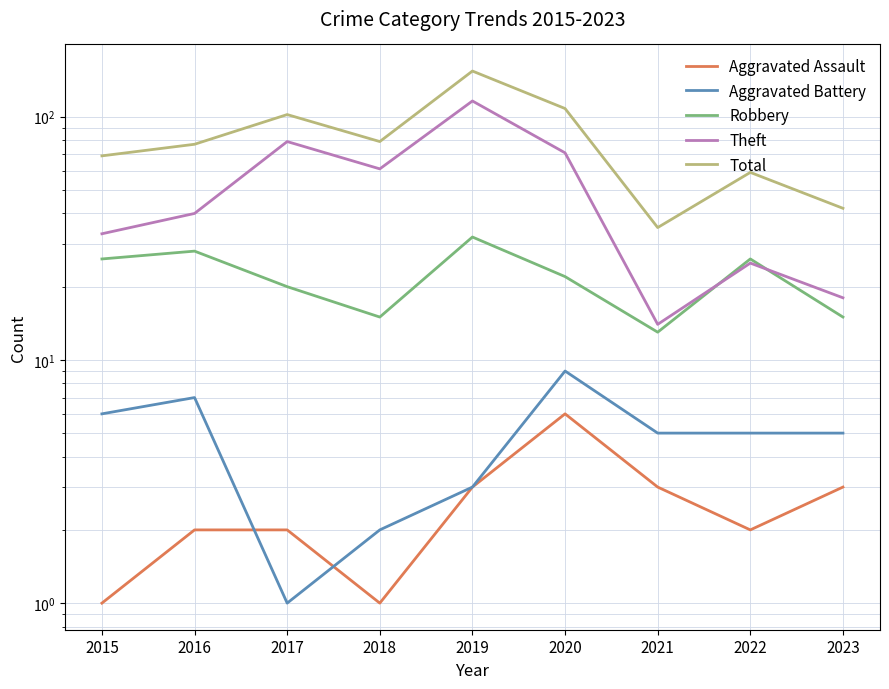

Where is Aggravated Battery nearest to the value 5?

2021